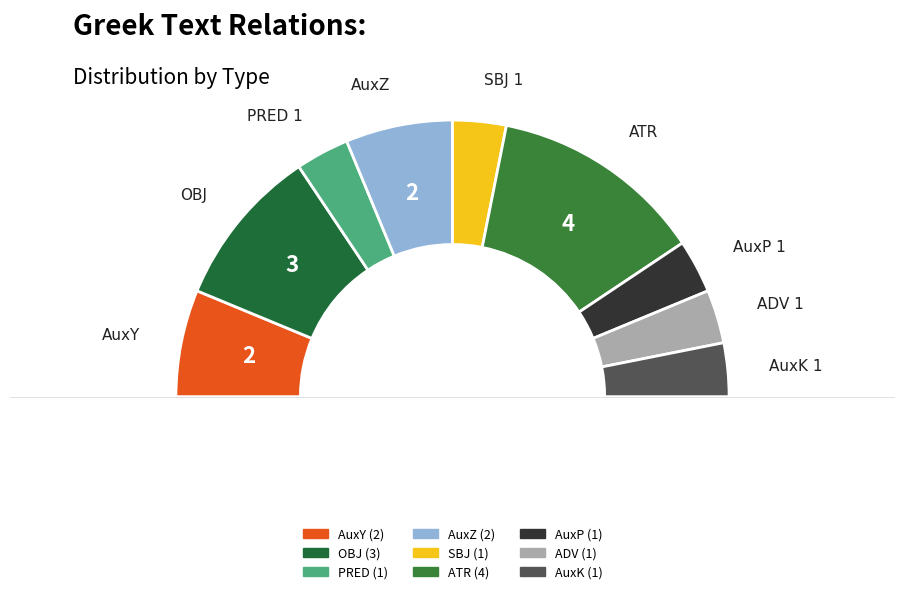

To the nearest percent, what is the average slice percentage?

11%